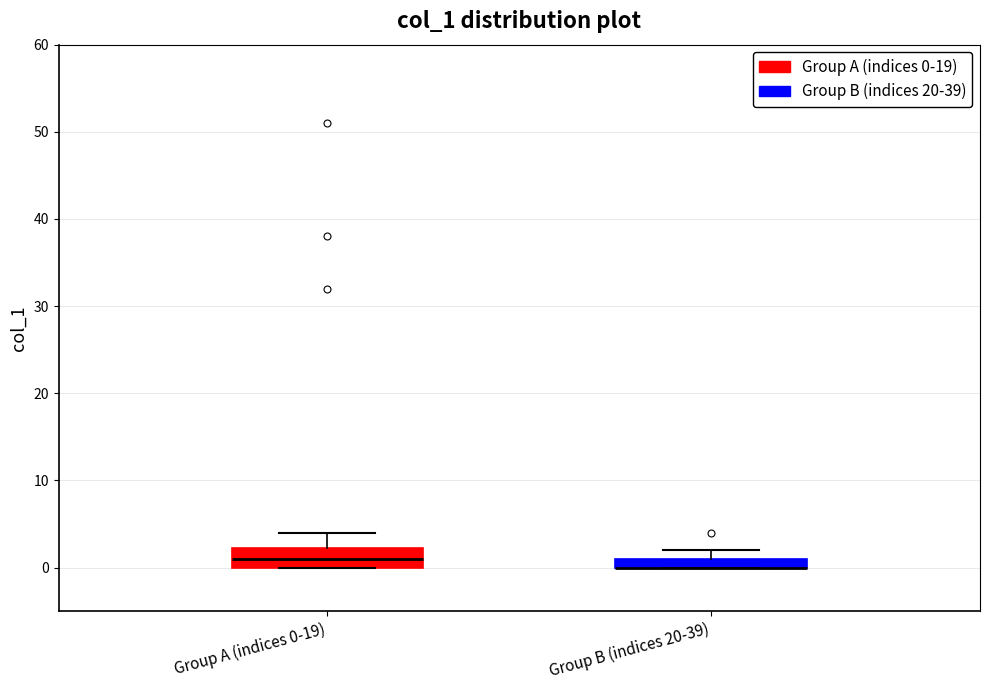

Comparing the boxes themselves (not the whiskers), which one is the tallest?

Group A (indices 0-19)